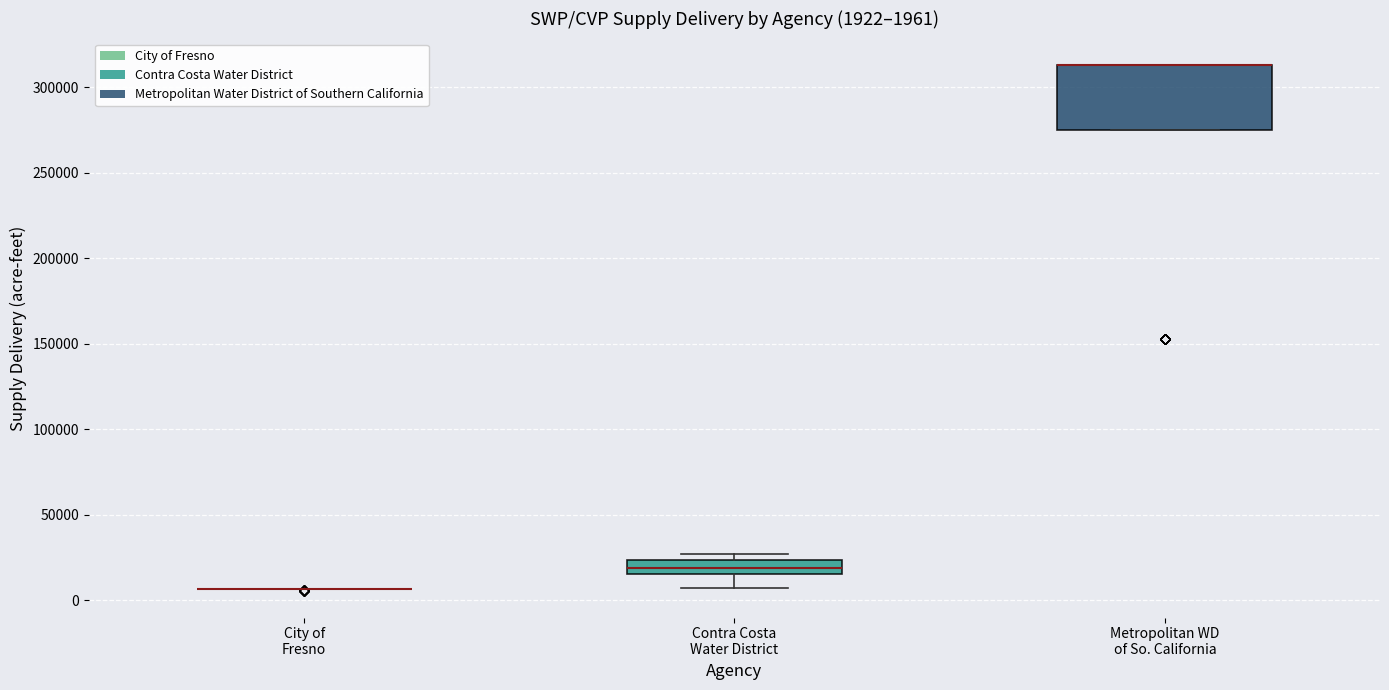

Which box is the tallest, from its lower edge to its upper edge?

Metropolitan WD of So. California